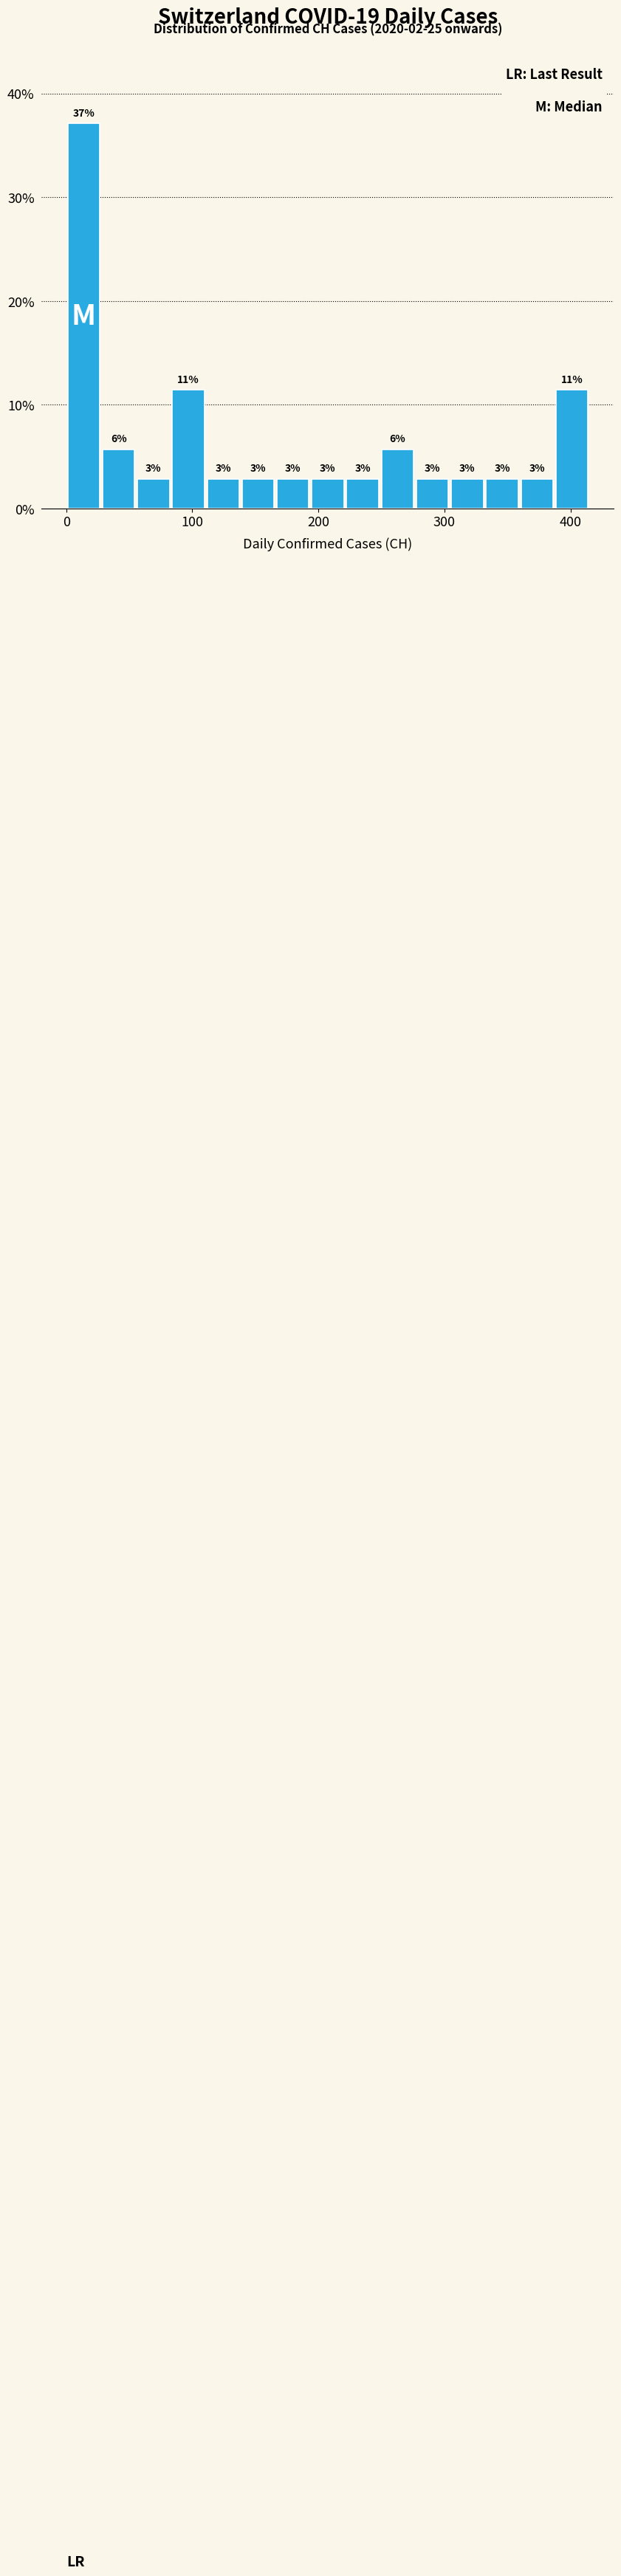

Around what value on the x-axis is the tallest bar? Give the approximate position of its centre, as read against the axis.

10